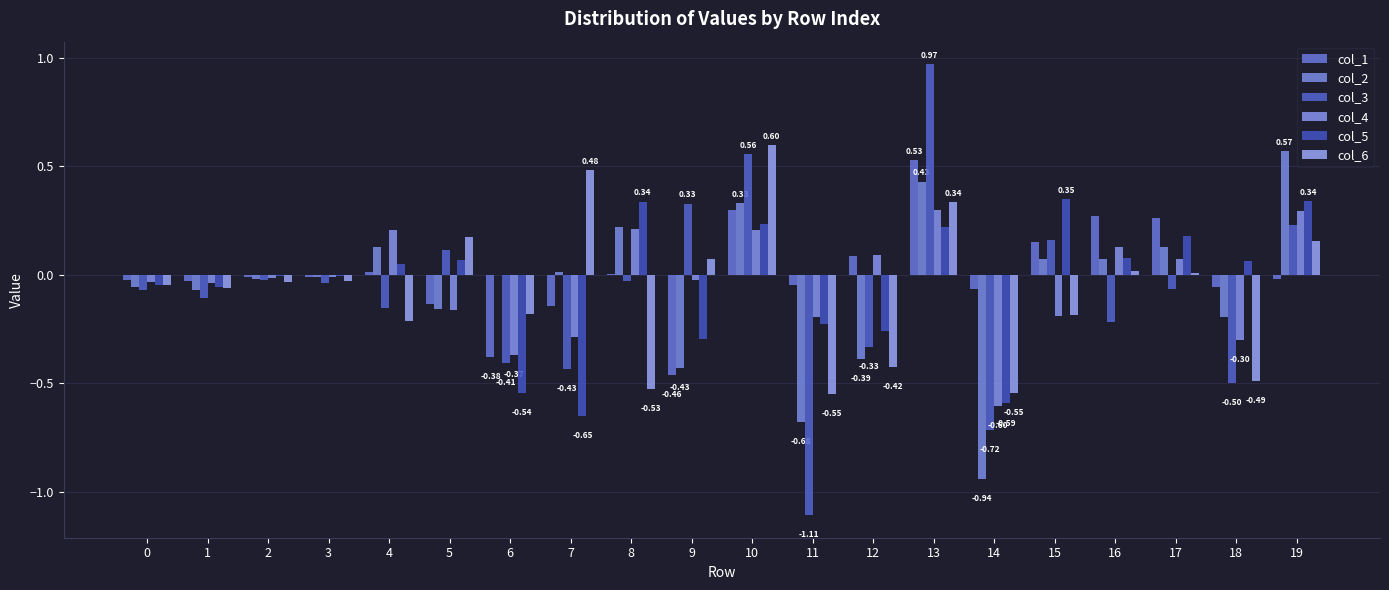

What is the value of the col_2 bar at the 20th from the left?

0.6